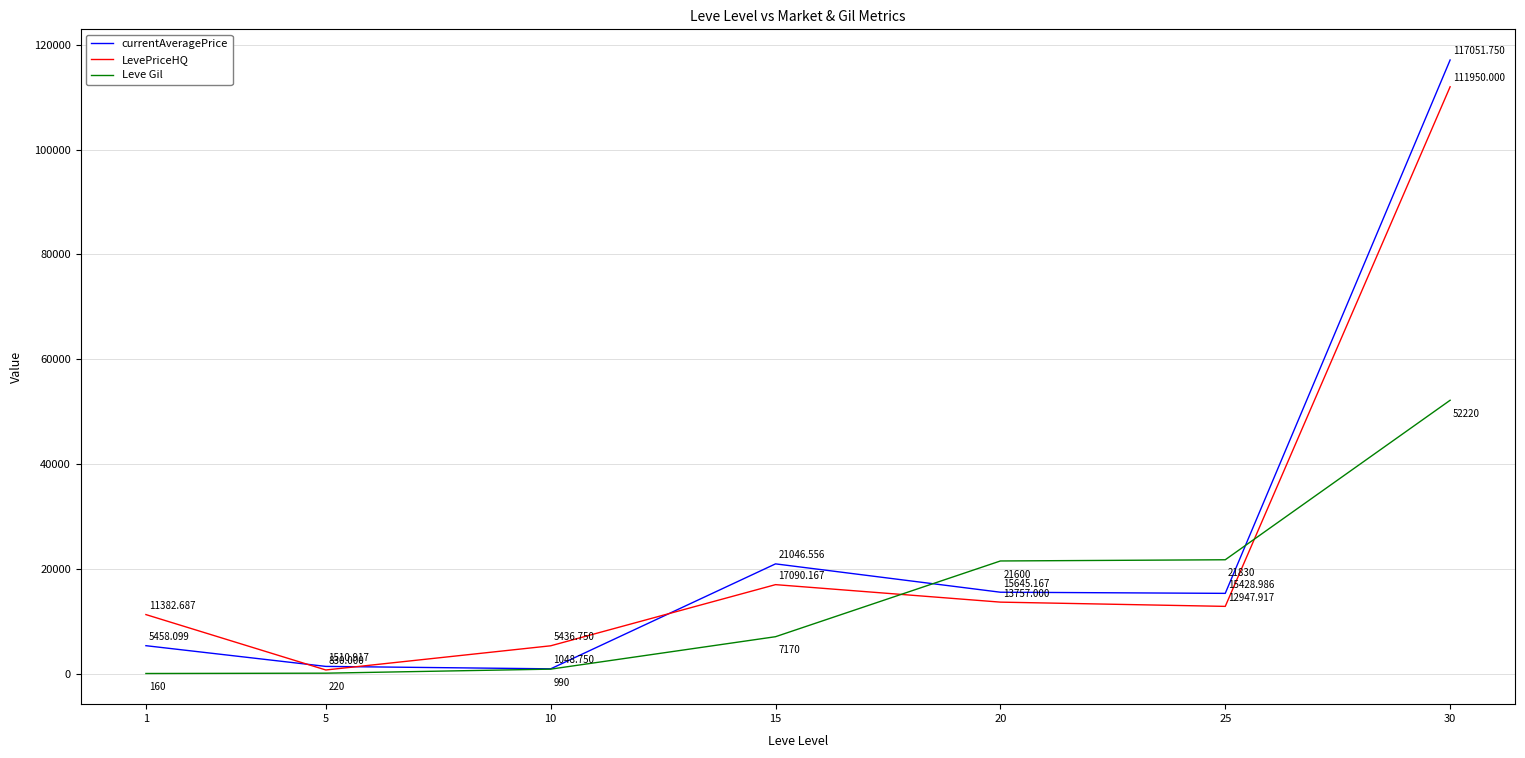

At 20, list the series in order from largest to smallest.

Leve Gil, currentAveragePrice, LevePriceHQ